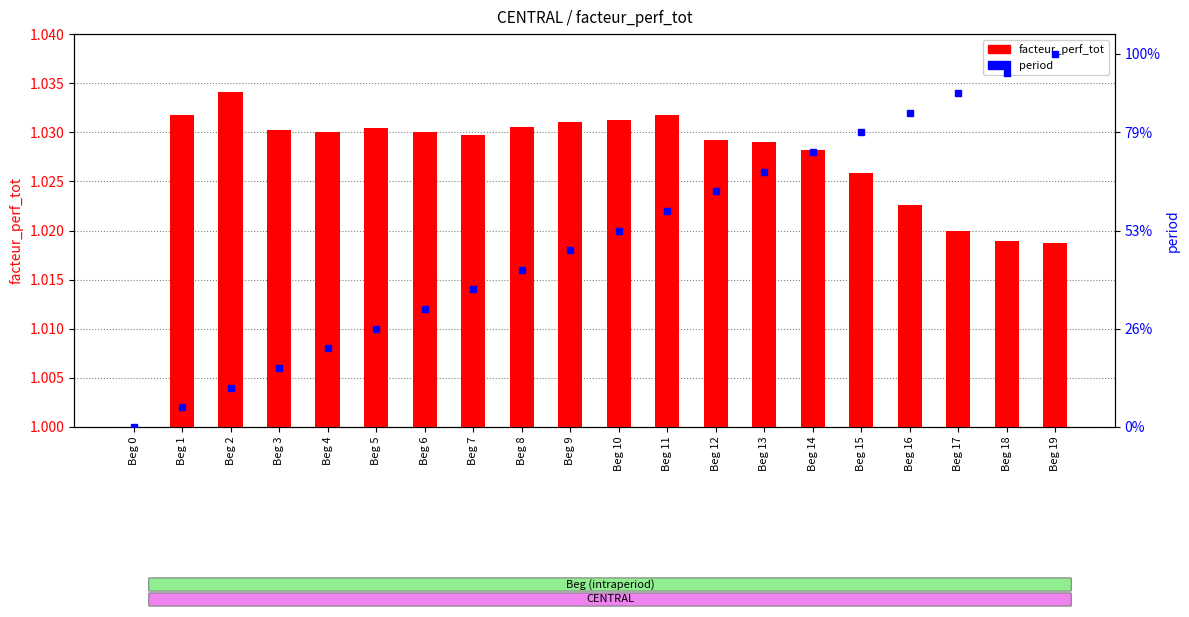

List the series in order of their peak value, lowest first.

facteur_perf_tot, period